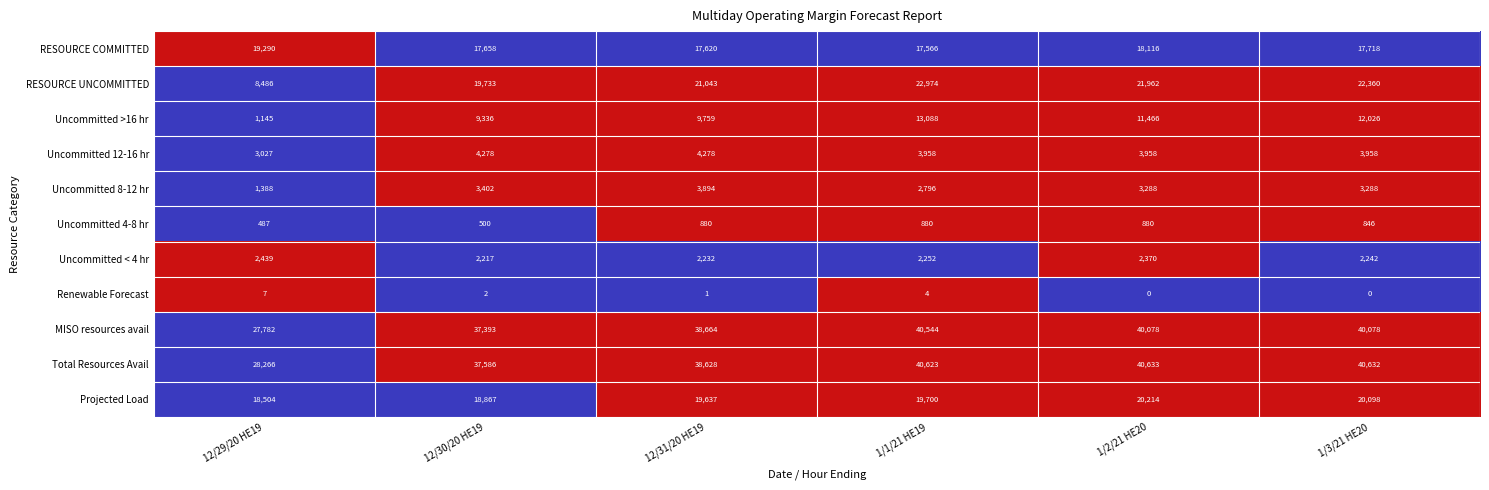

The Uncommitted 12-16 hr series shows 6445 at 12/30/20 HE19. True or false?

False